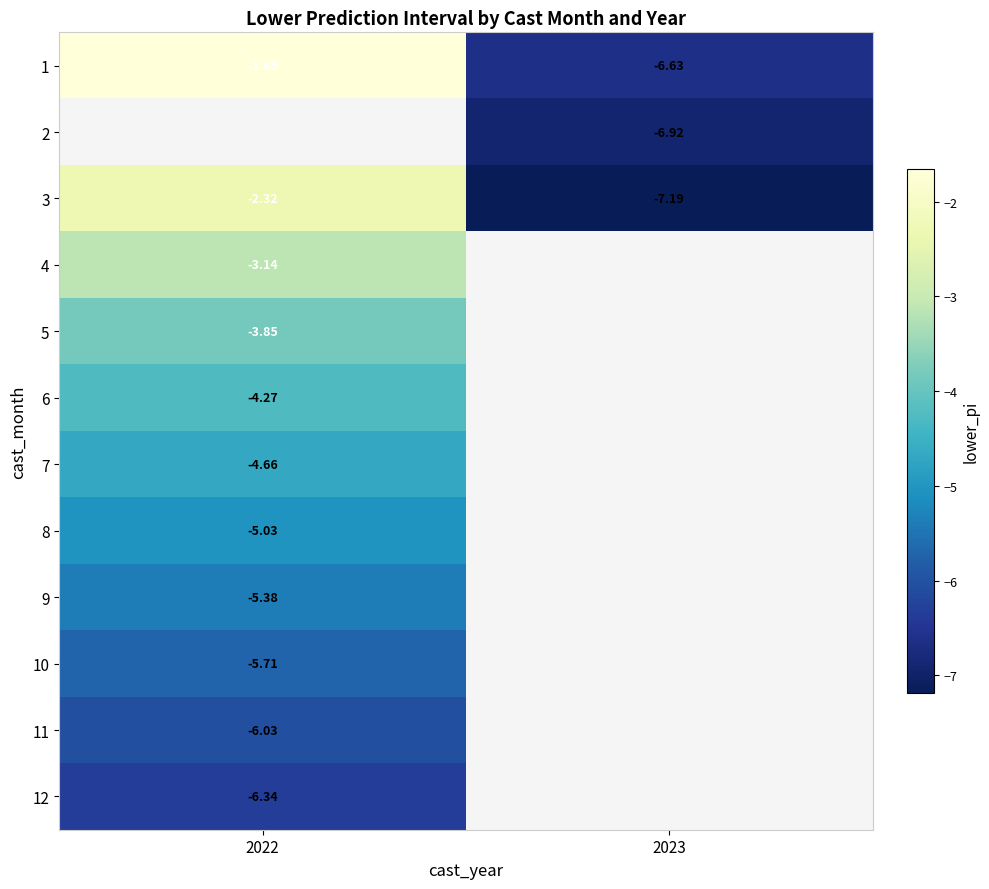

The 6 series shows -7.4 at 2022. True or false?

False